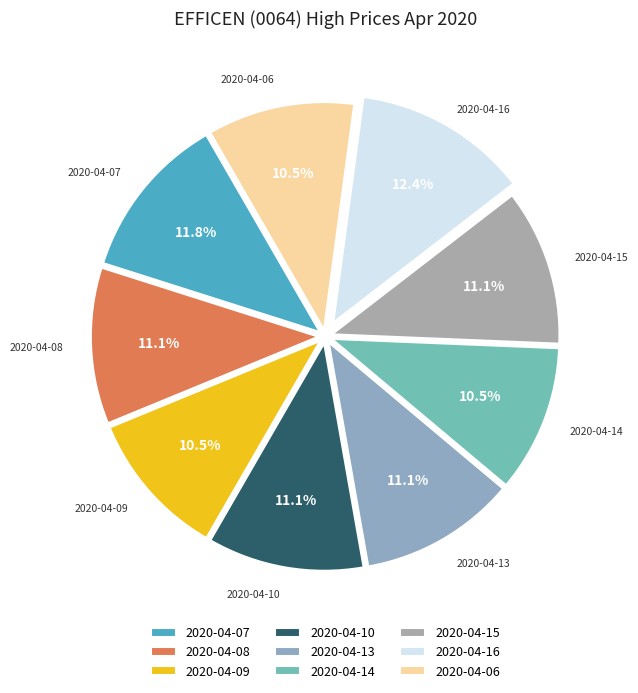

The 2020-04-09 slice represents 3% of the pie. True or false?

False